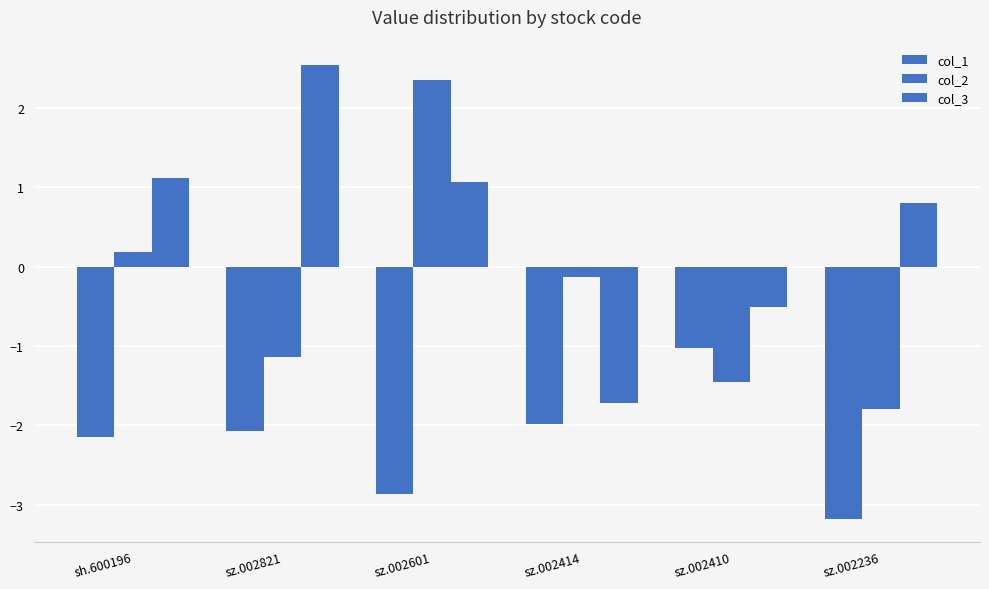

How many data points in col_3 are less than 1?

3